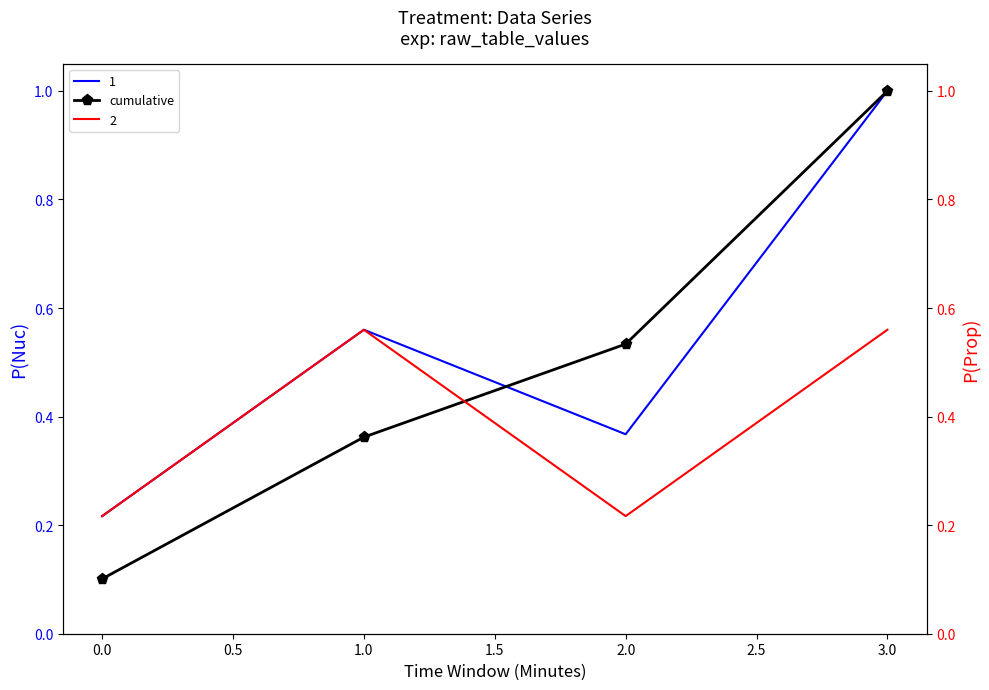

The 1 series shows 1.7 at 3.0. True or false?

False